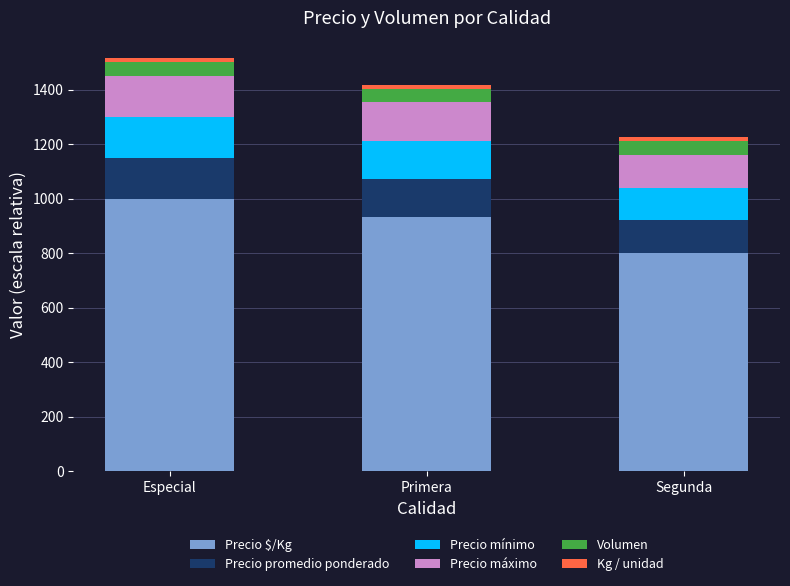

What is the sum of all Precio $/Kg values?

2733